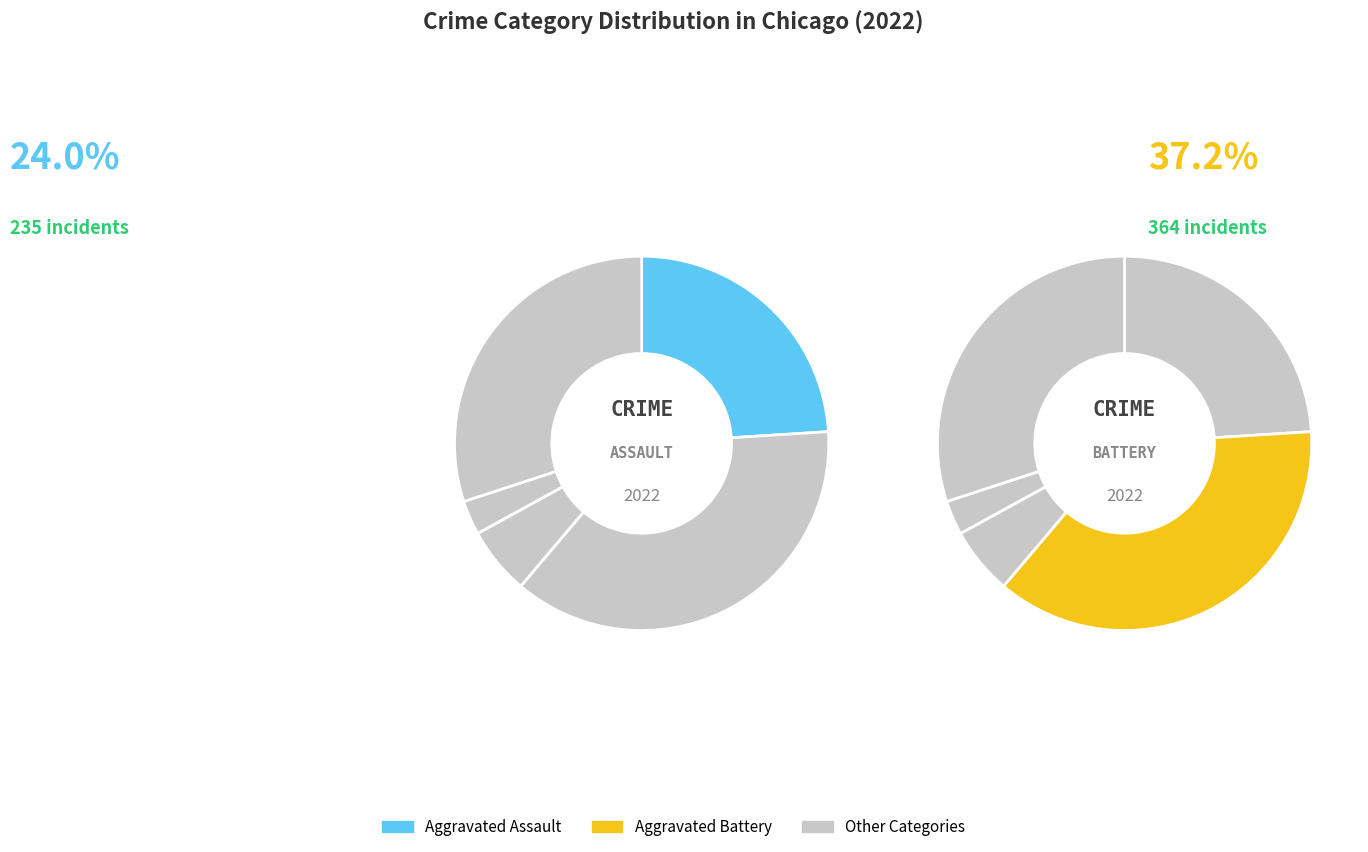

Does Criminal Sexual Assault account for over 50% of the chart?

No